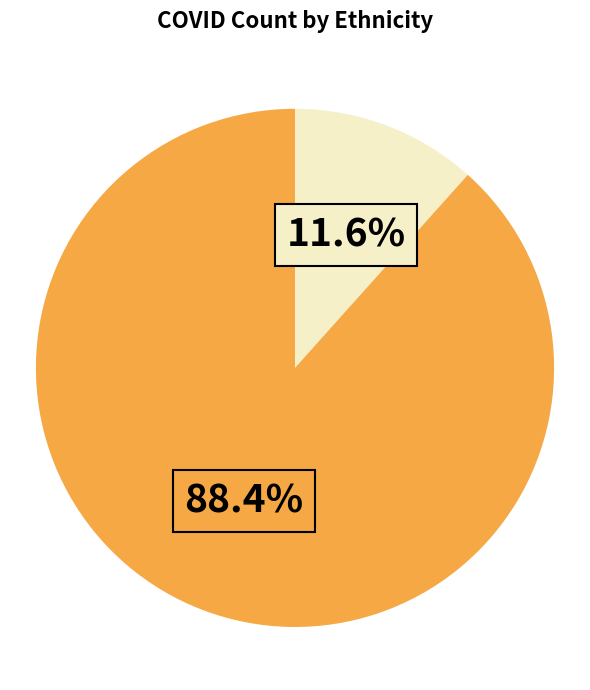

Is there any slice that represents more than half of the pie?

Yes